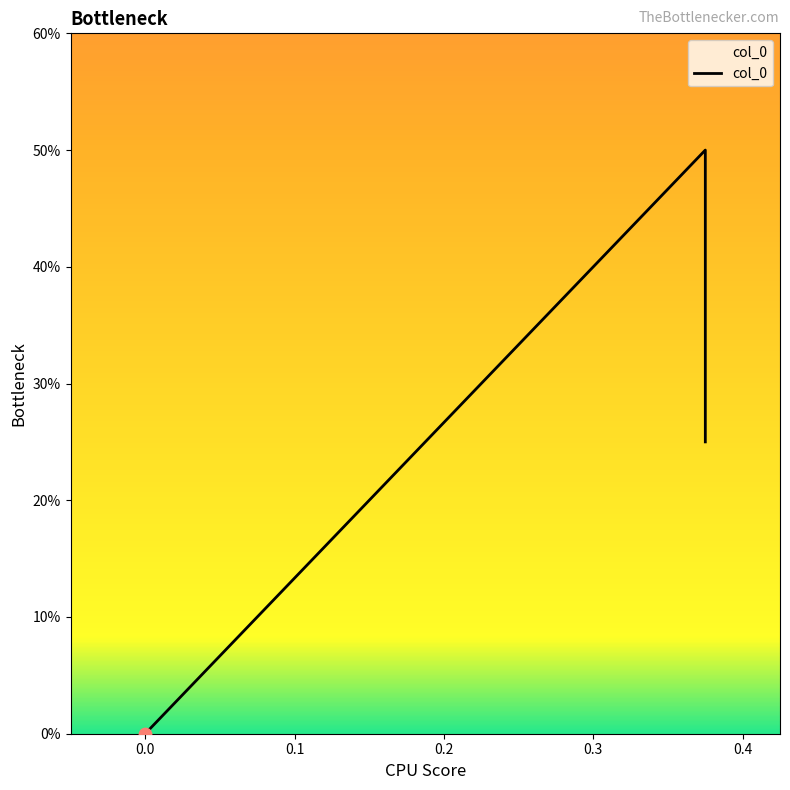

Between 0.0 and 0.375, which is larger?

0.375